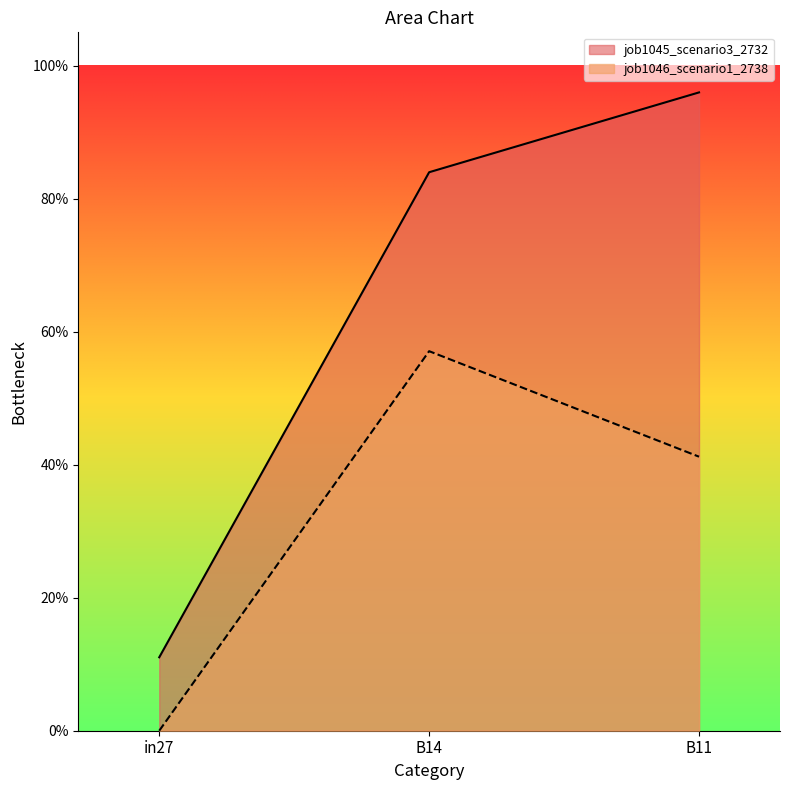

Rank the series by their average value, from lowest to highest.

job1046_scenario1_2738, job1045_scenario3_2732